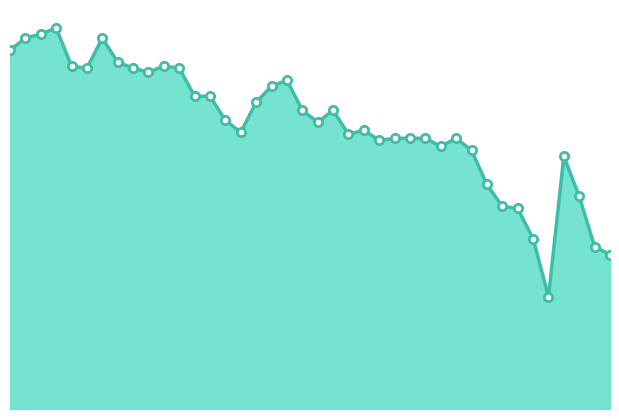

Does the chart display data point markers on the line(s)?

No